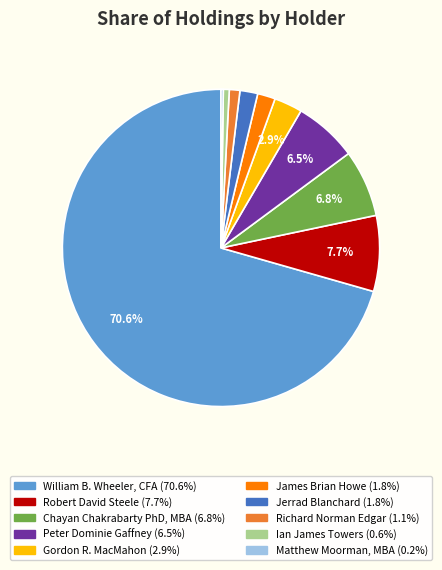

Is there any slice that represents more than half of the pie?

Yes